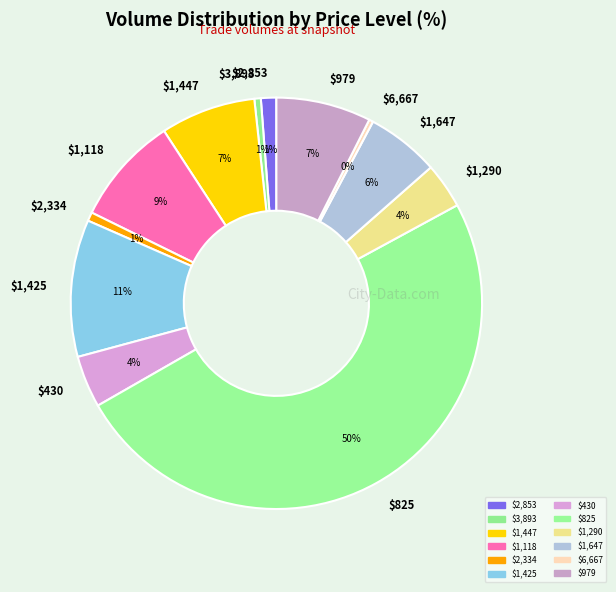

What is the largest slice in the pie chart?

$825